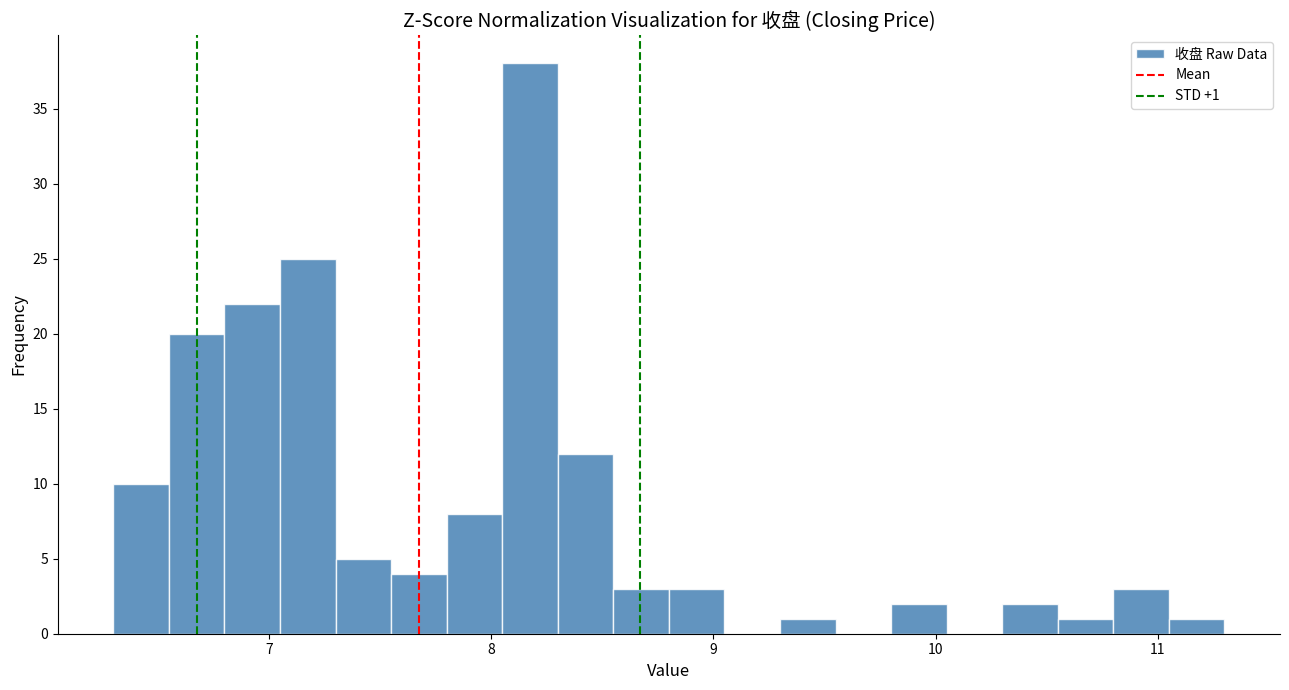

Read against the x-axis, roughly where is the centre of the tallest bar?

8.2